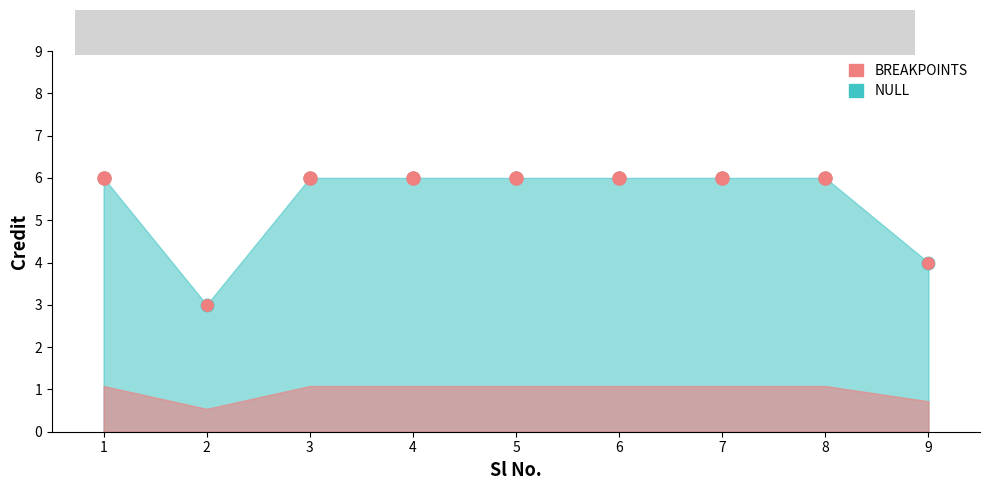

Approximately how many times larger is the value at 6 compared to 3?

1.0